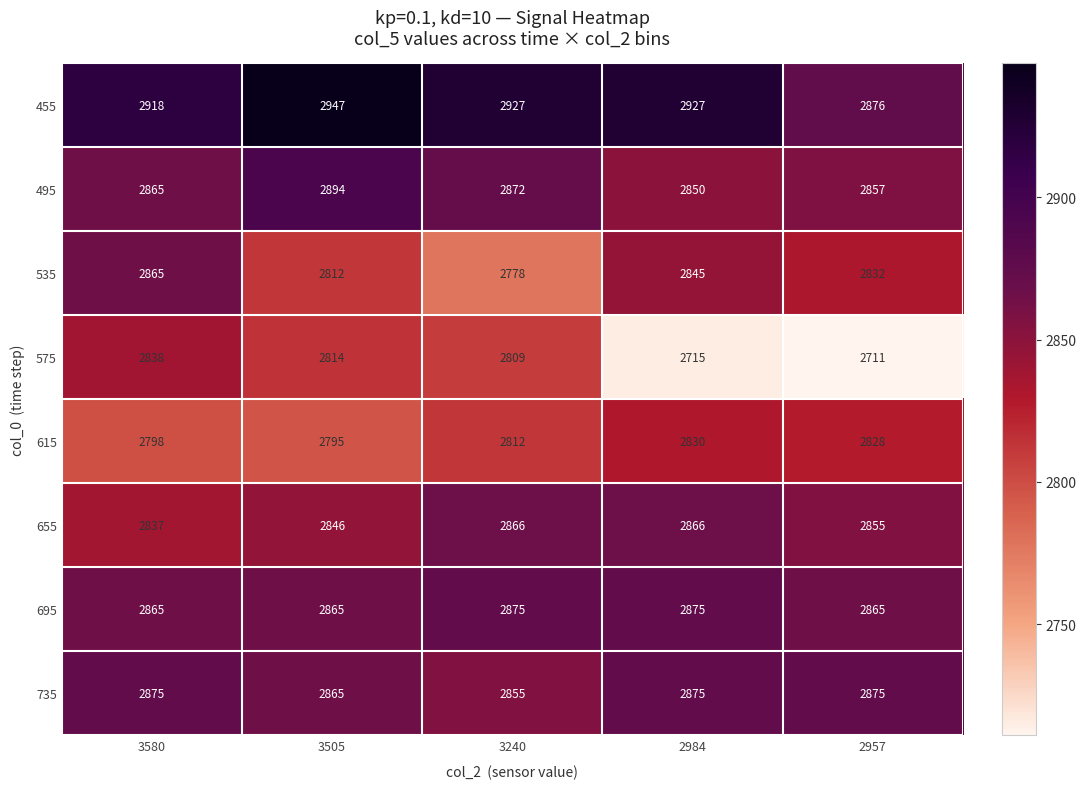

What is the difference between the maximum and minimum values in the 615 series?

35